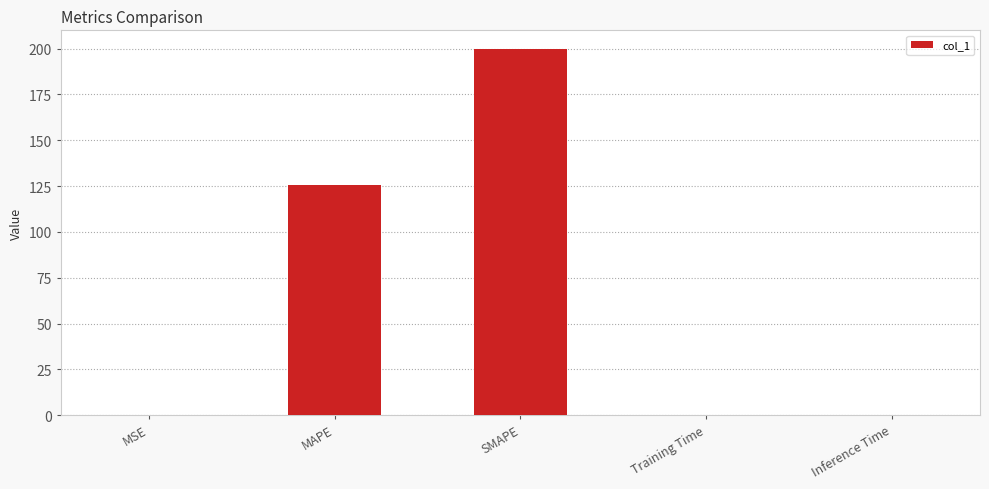

Between MSE and MAPE, which is larger?

MAPE